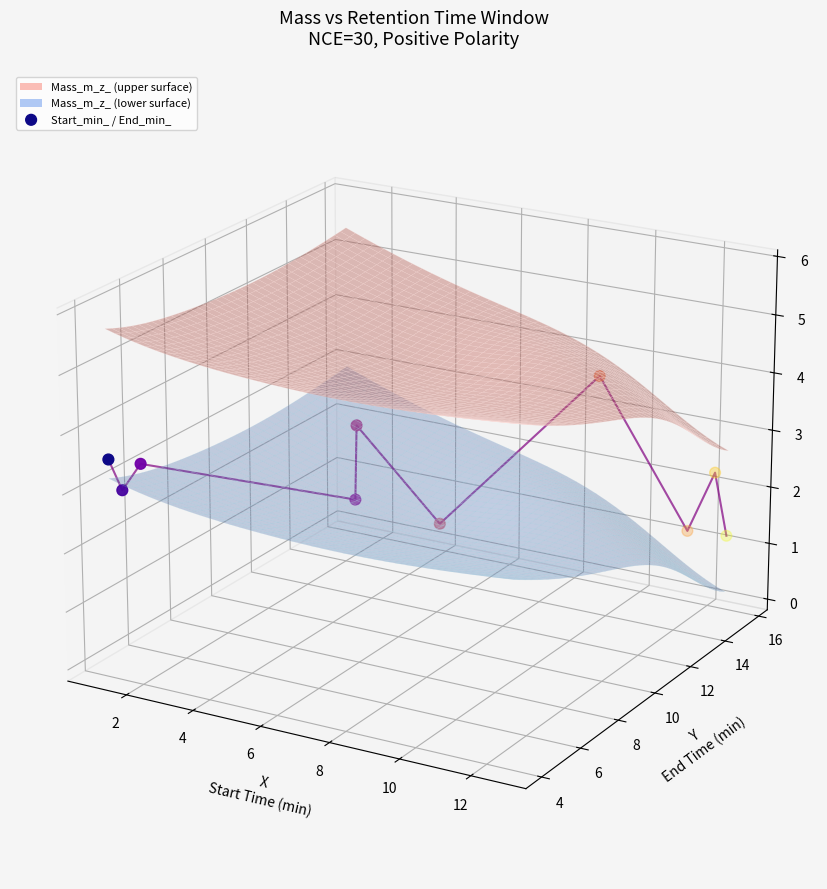

At which category is the sum across all series the highest?

12